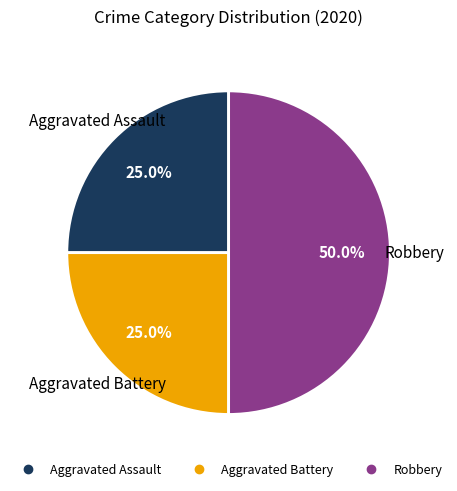

True or false: Aggravated Battery accounts for 33% of the total.

False